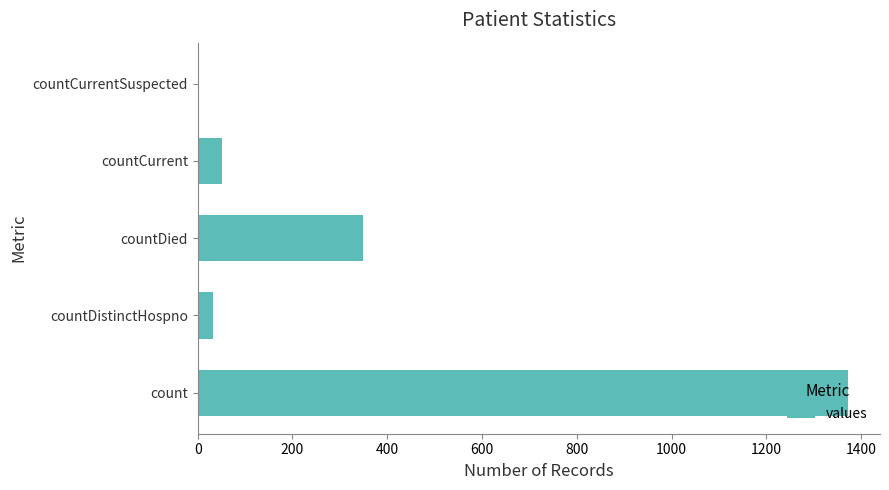

The value at countCurrentSuspected is 0. True or false?

True